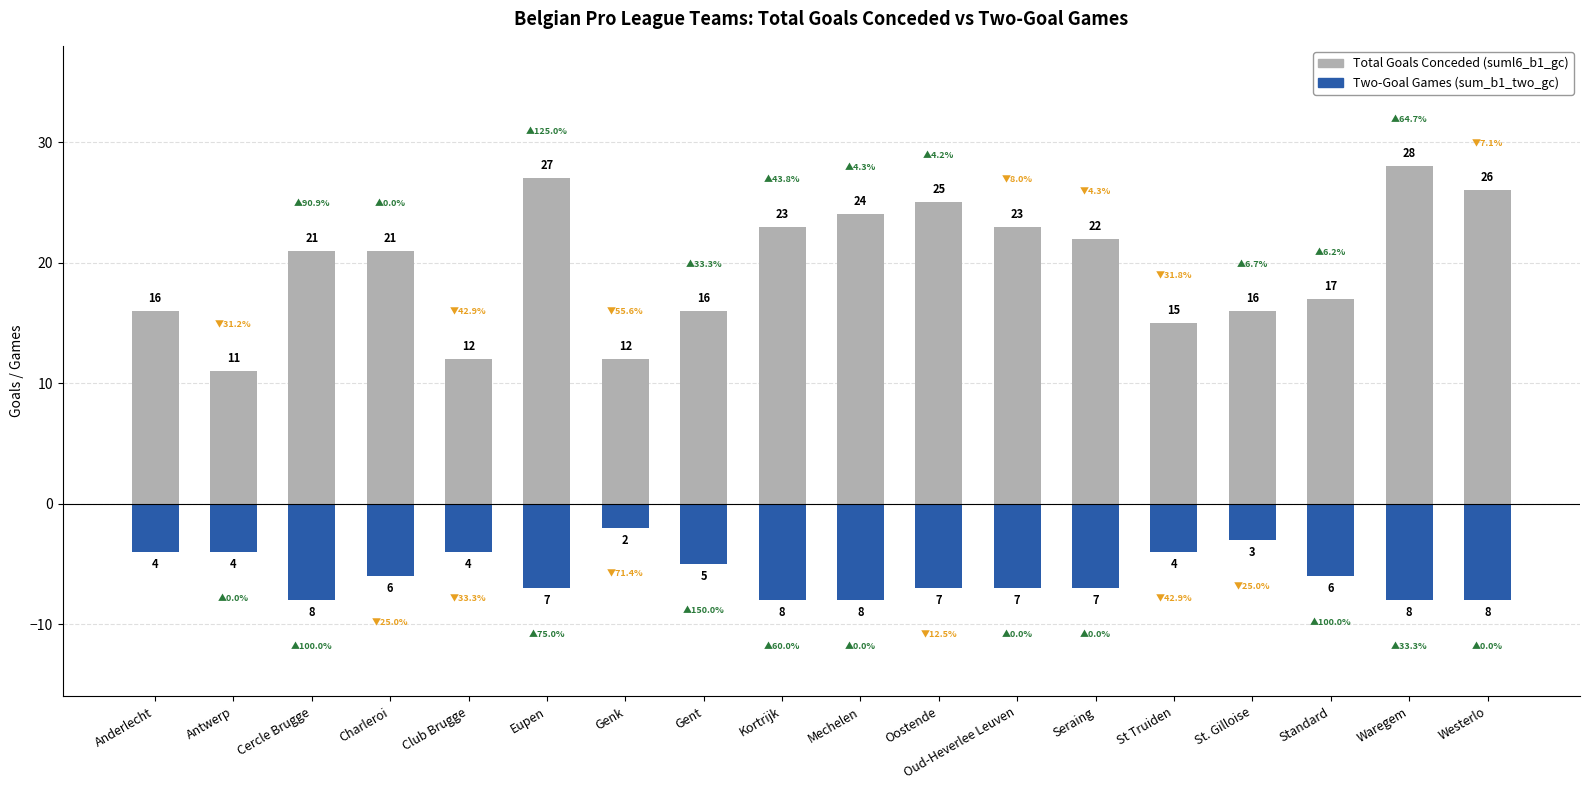

How many data points in Total Goals Conceded (suml6_b1_gc) are above 21?

8